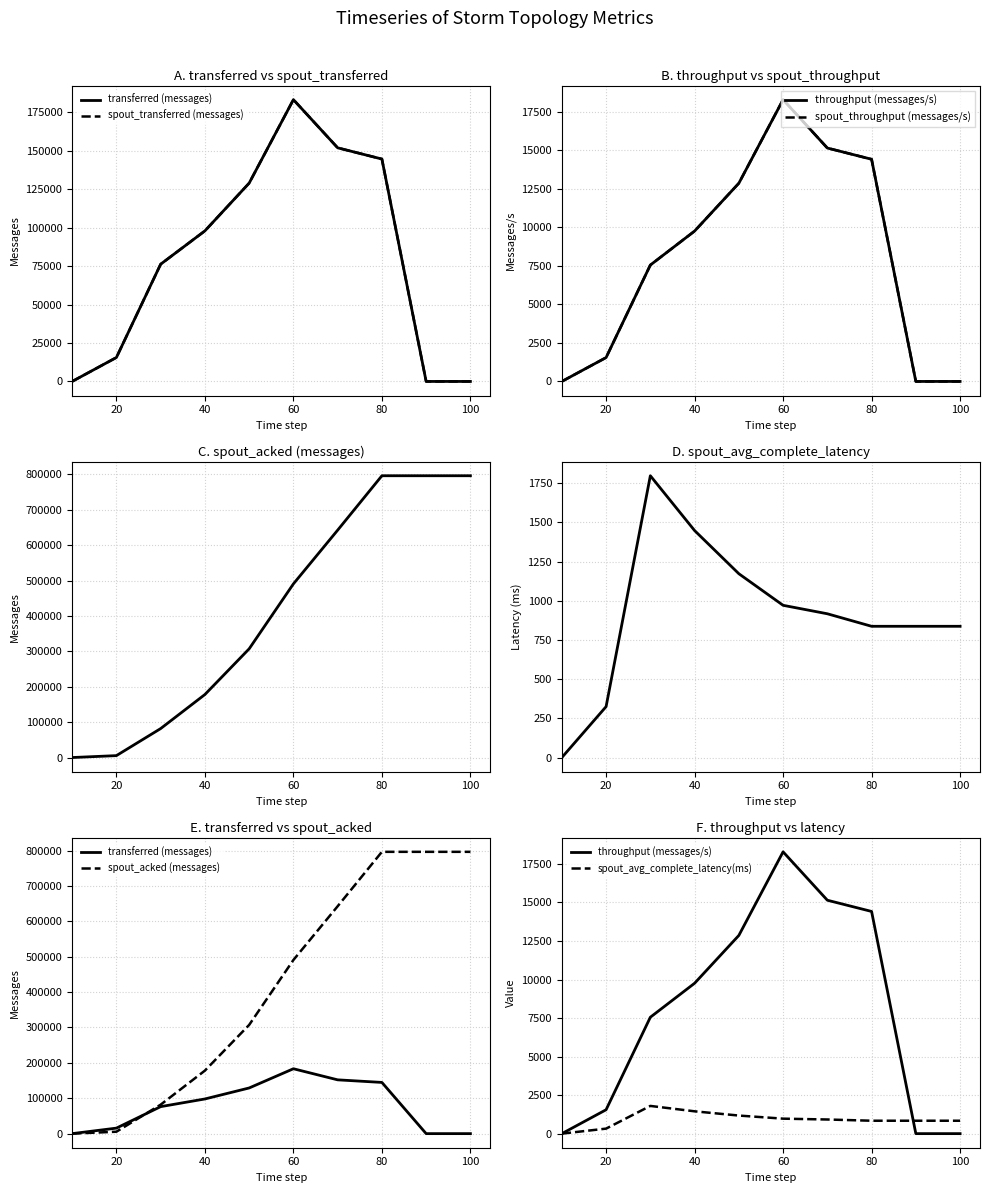

Rank the series by their maximum value, from highest to lowest.

spout_acked (messages), transferred (messages), spout_transferred (messages), throughput (messages/s), spout_throughput (messages/s), spout_avg_complete_latency(ms)